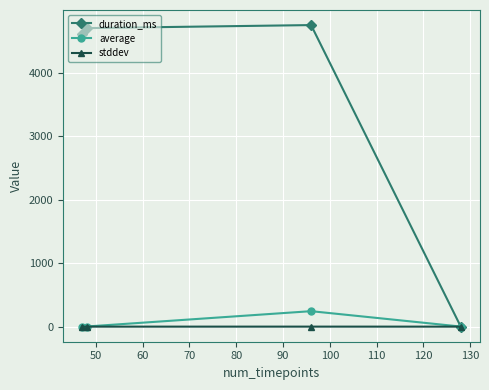

Which series has the largest total across all categories?

duration_ms